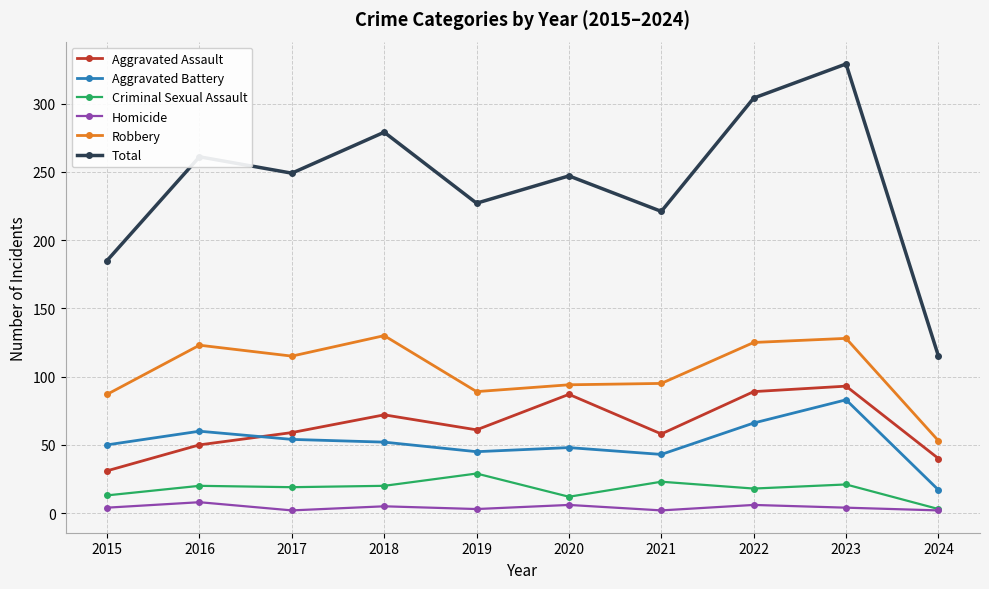

How many values in the Total series are below 249?

5